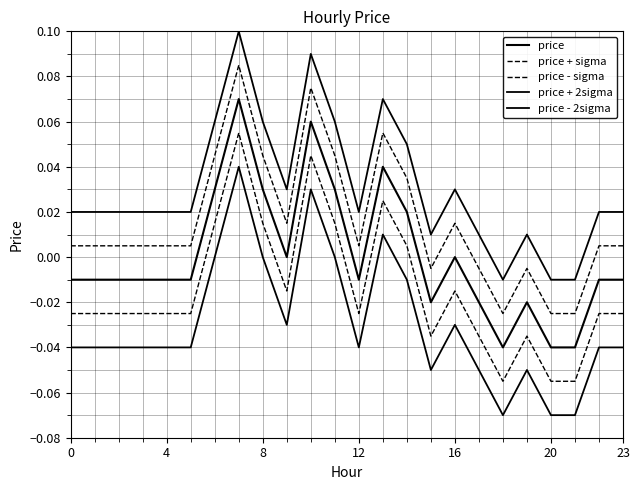

How many lines are shown in the chart?

5